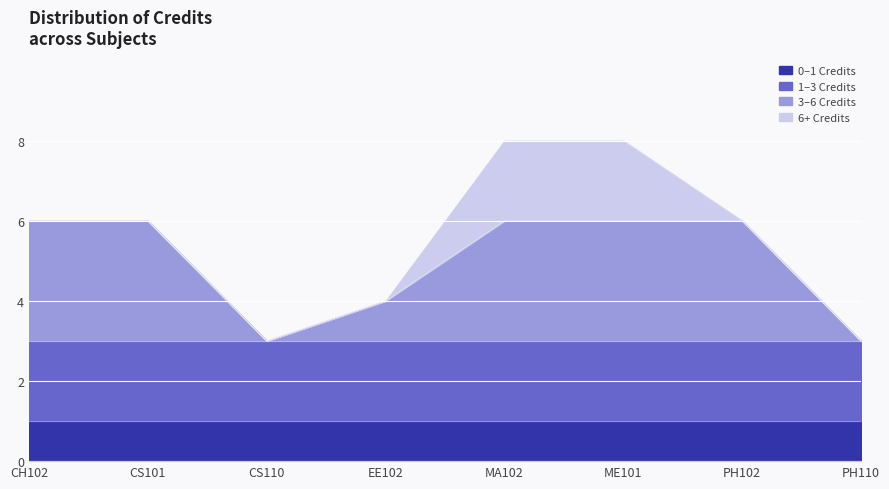

Rank the categories by value from highest to lowest.

MA102, ME101, CH102, CS101, PH102, EE102, CS110, PH110